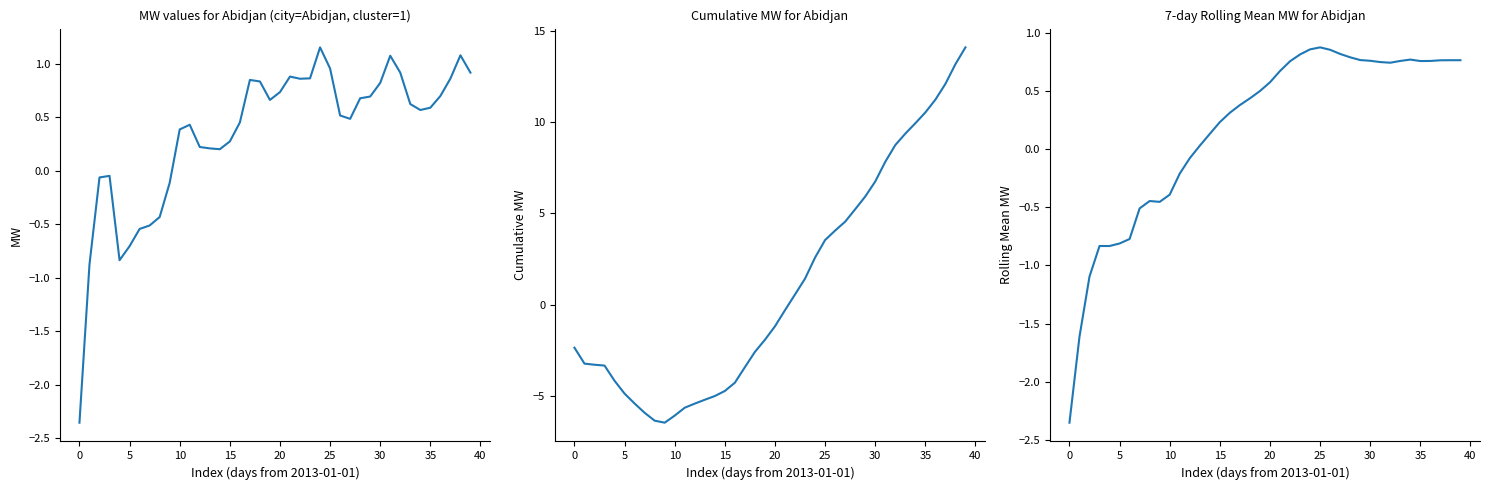

Where is Abidjan cumulative MW nearest to the value 3?

24